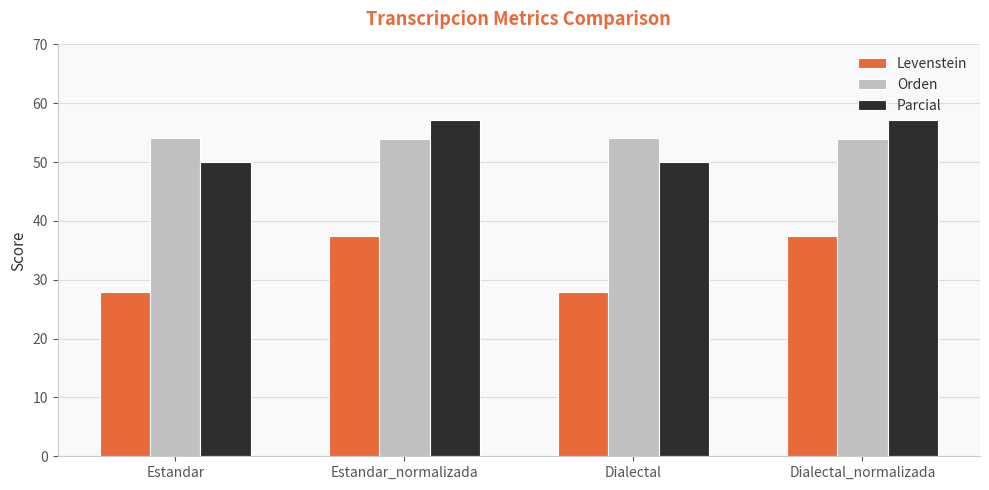

At how many categories does at least one series exceed 51?

4